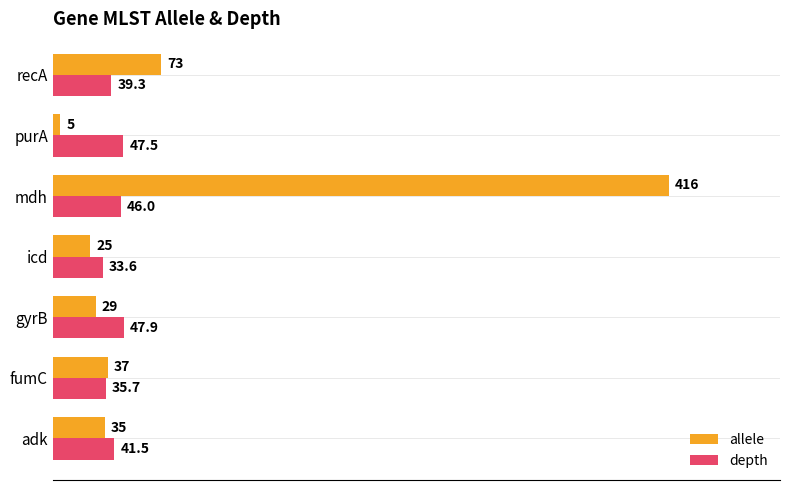

Which series has the largest total across all categories?

allele